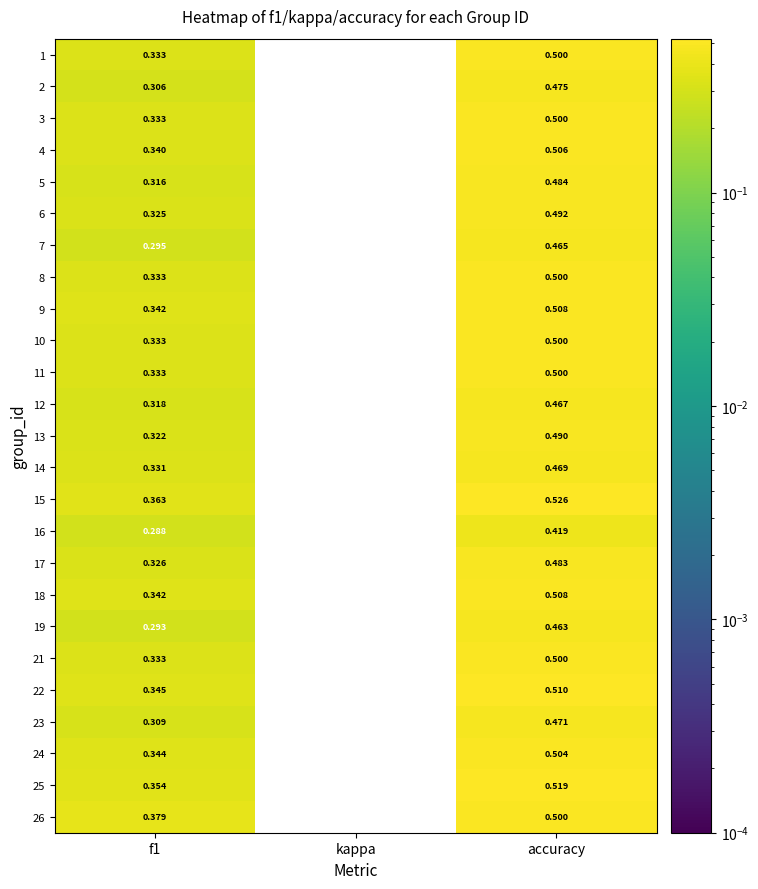

At which label is 18 closest to 0?

kappa